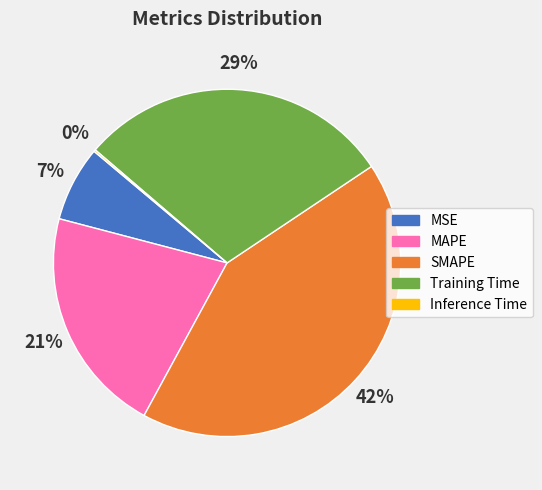

Between MAPE and SMAPE, which is larger?

SMAPE